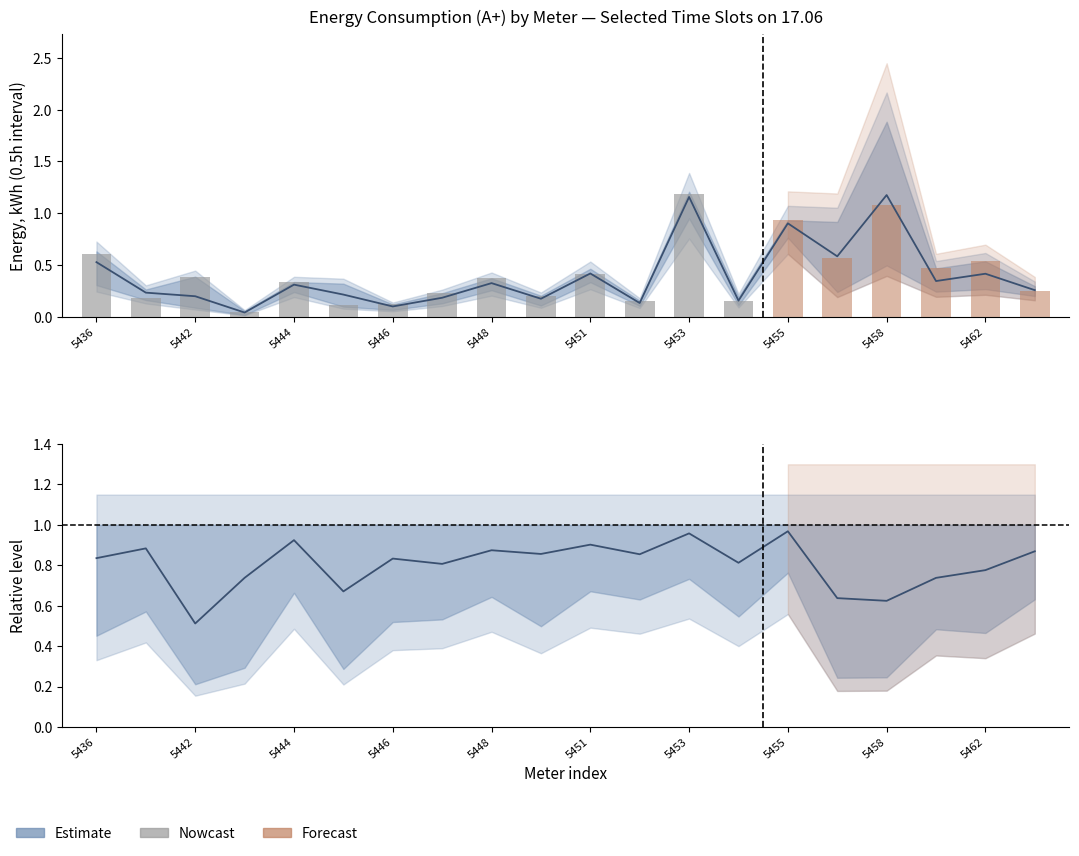

Are the bars horizontal?

No